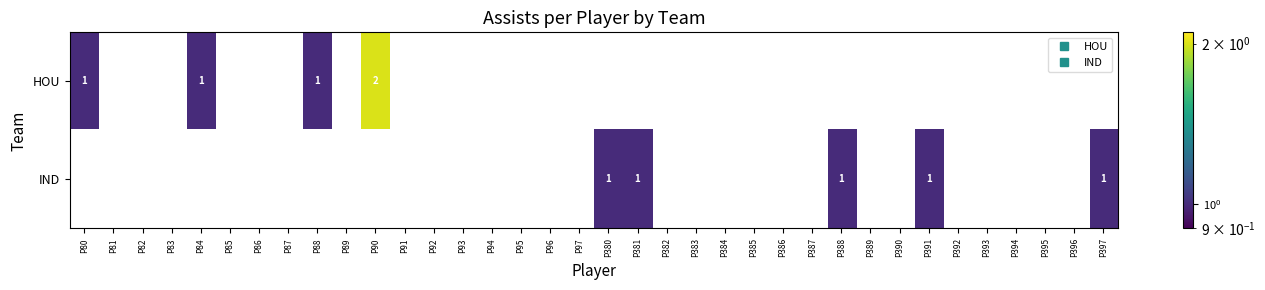

What is the sum of all HOU values?

5